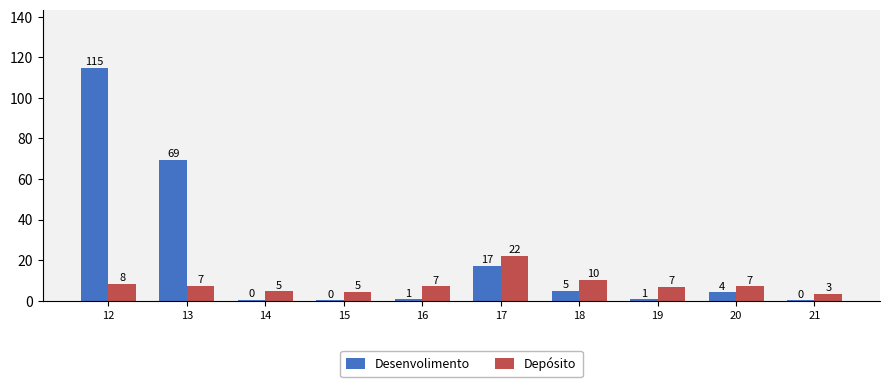

What are all the series names shown in the legend?

Desenvolimento, Depósito